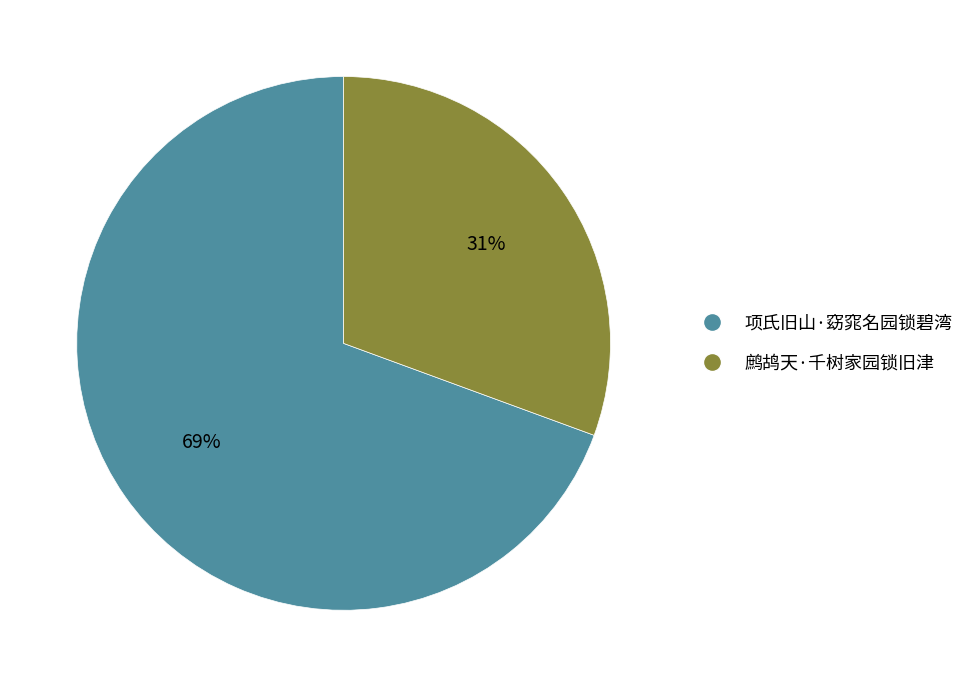

Combined, do 鹧鸪天·千树家园锁旧津 and 项氏旧山·窈窕名园锁碧湾 account for over 50%?

Yes